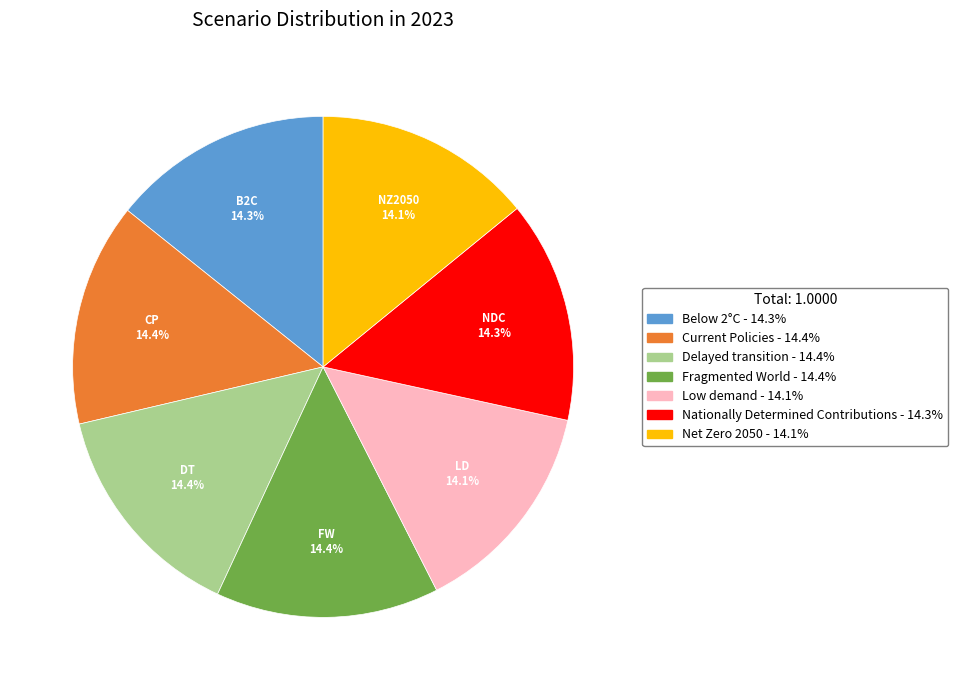

Does Below 2°C account for over 50% of the chart?

No